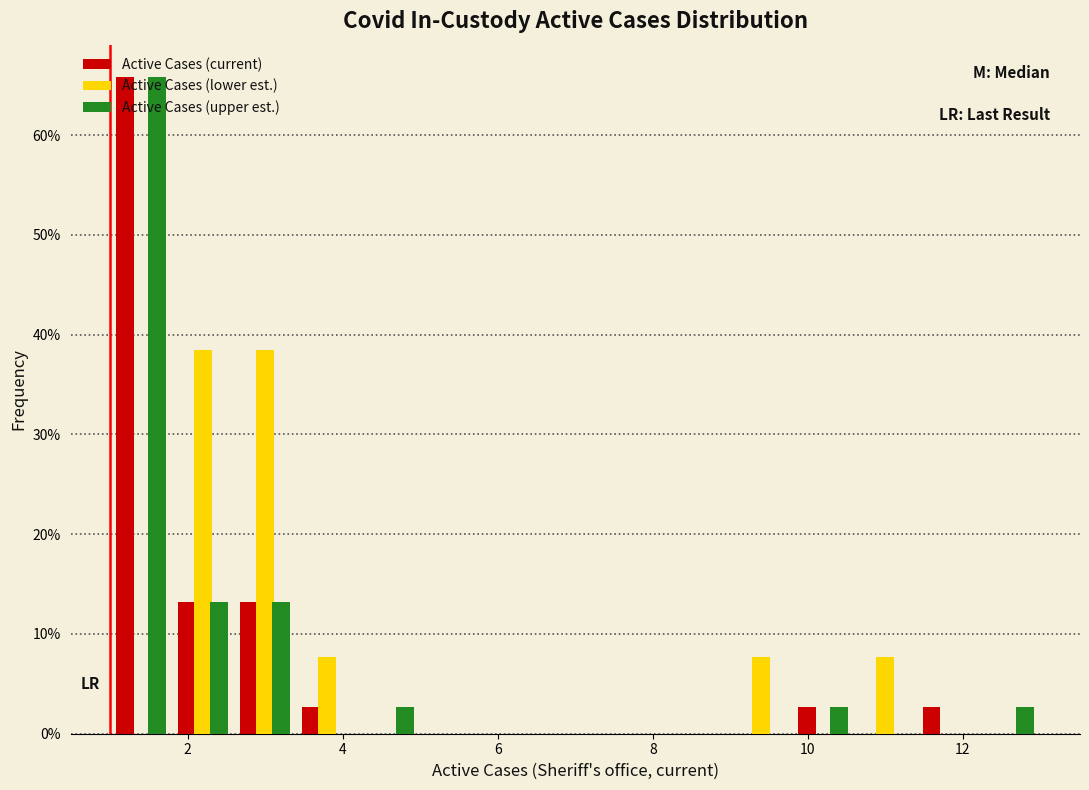

What is the height of the Active Cases (upper est.) bar covering 1.8 to 2.6 on the x-axis? The values are not printed on the chart, so give them approximately, as read against the axis.

13